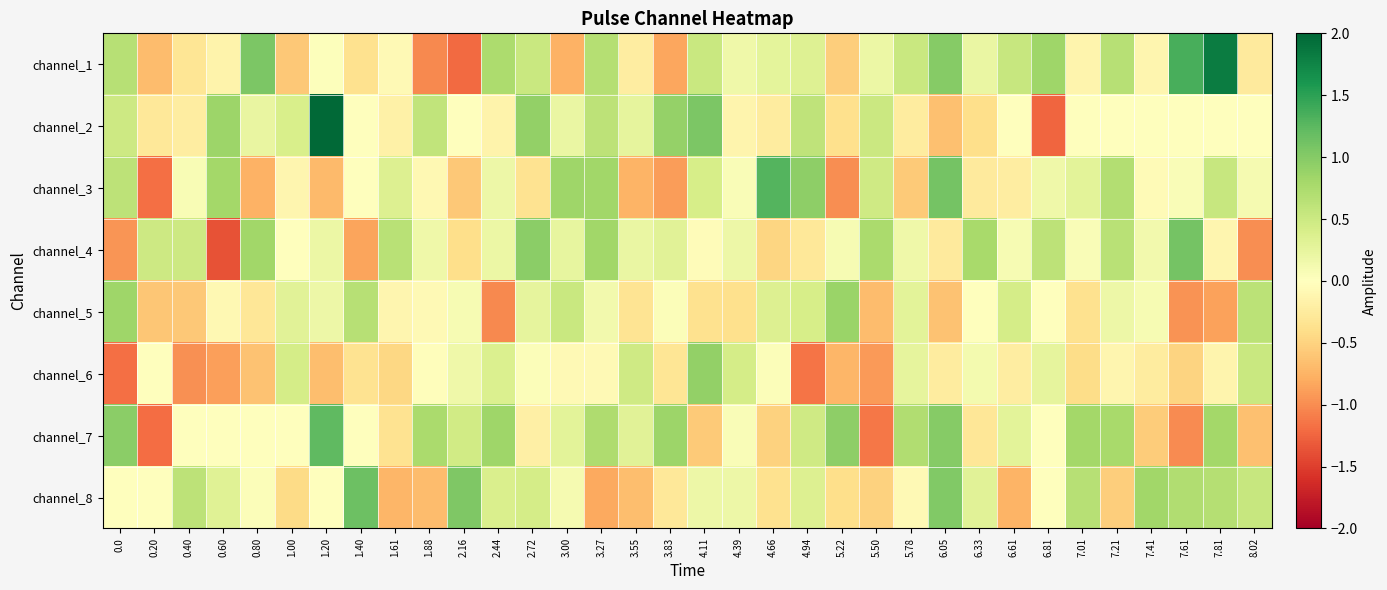

Rank the series by their maximum value, from highest to lowest.

channel_2, channel_1, channel_3, channel_7, channel_8, channel_4, channel_6, channel_5